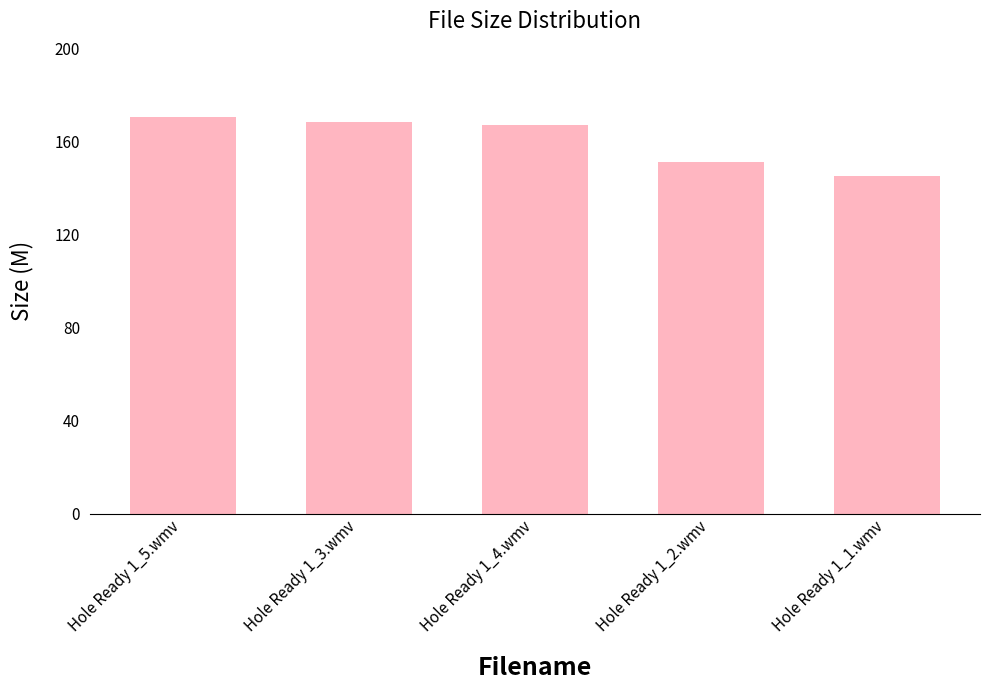

What is the label of the 1st bar from the left?

Hole Ready 1_5.wmv